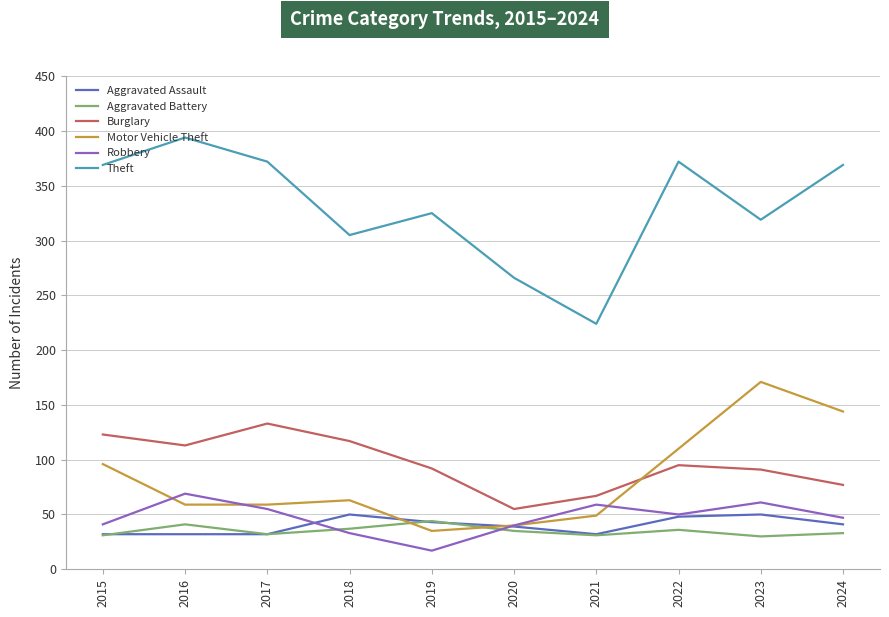

What is the approximate value of Robbery at 2016?

69